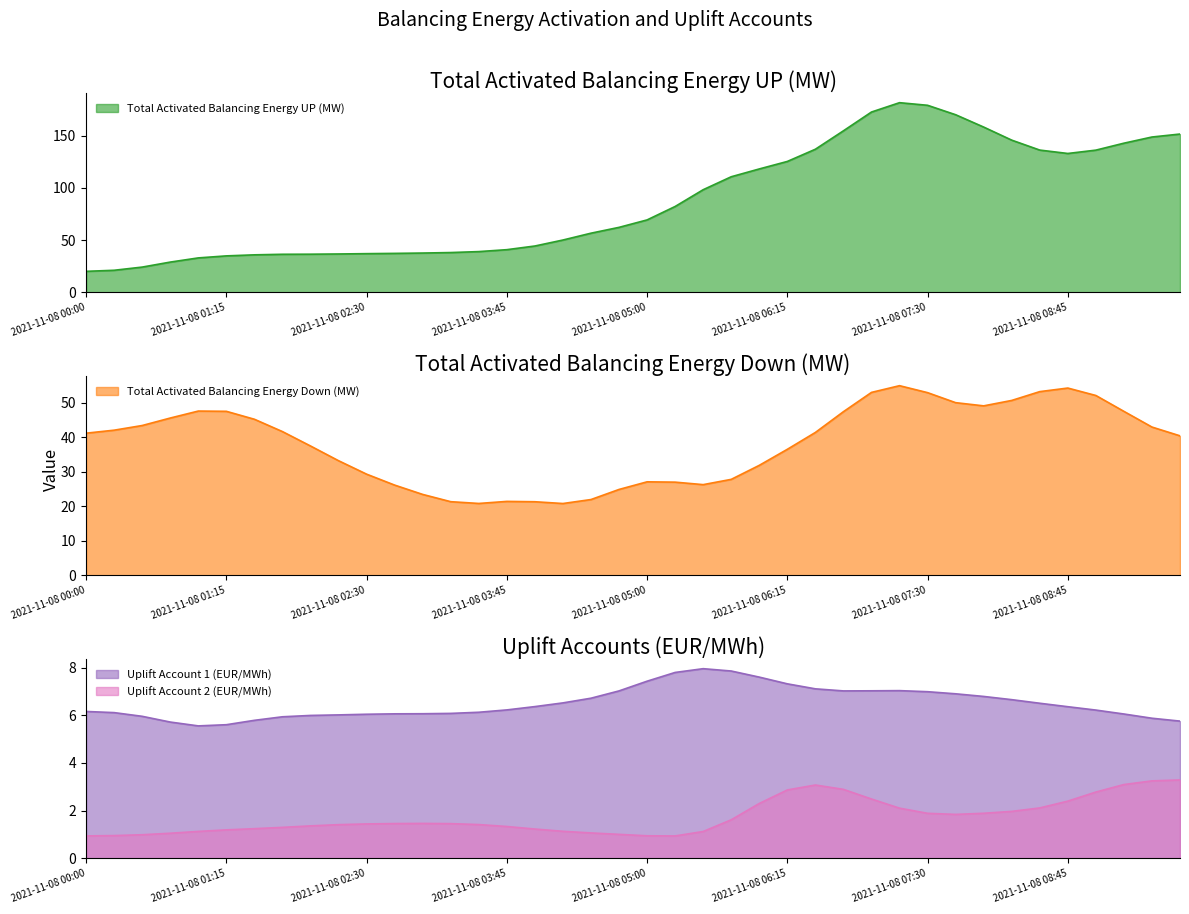

In Uplift Account 1 (EUR/MWh), how many points are higher than both neighbors (excluding endpoints)?

2